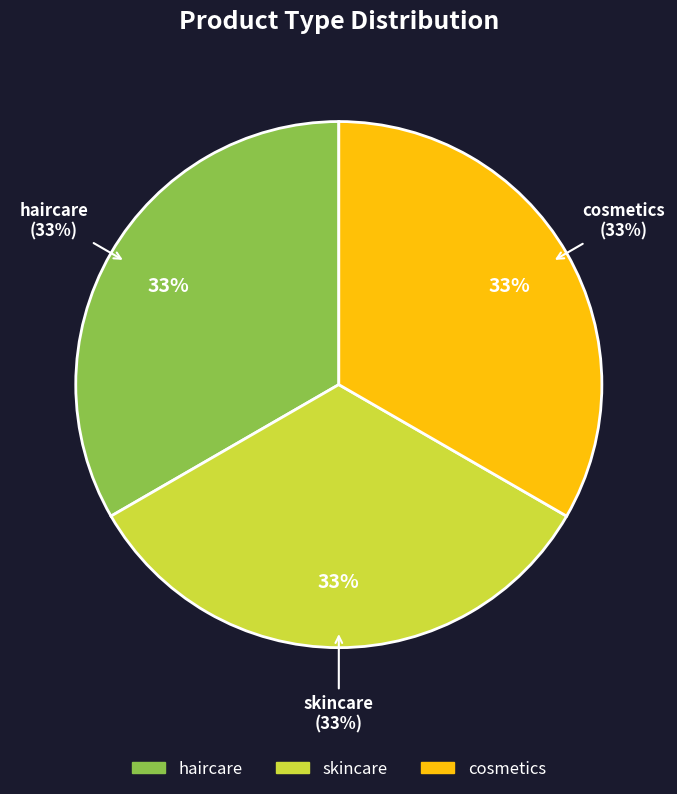

Rank the categories by value from highest to lowest.

cosmetics, skincare, haircare